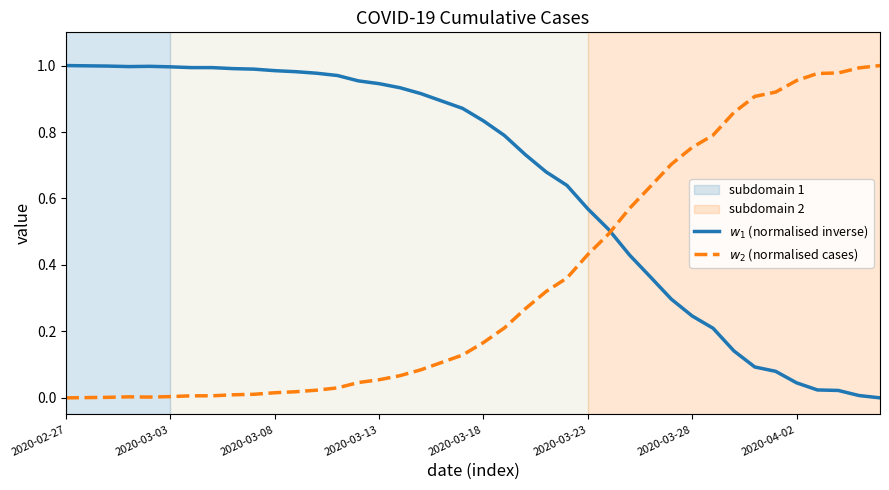

Does the chart have visible grid lines?

No